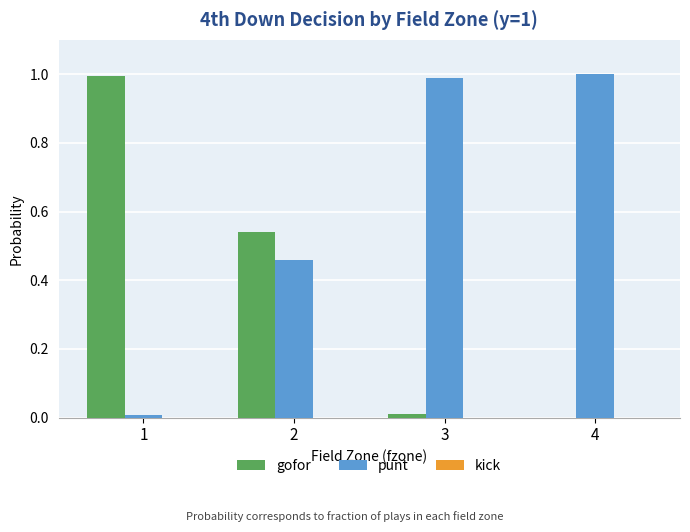

Is it true that gofor equals 1.0 at 1?

True